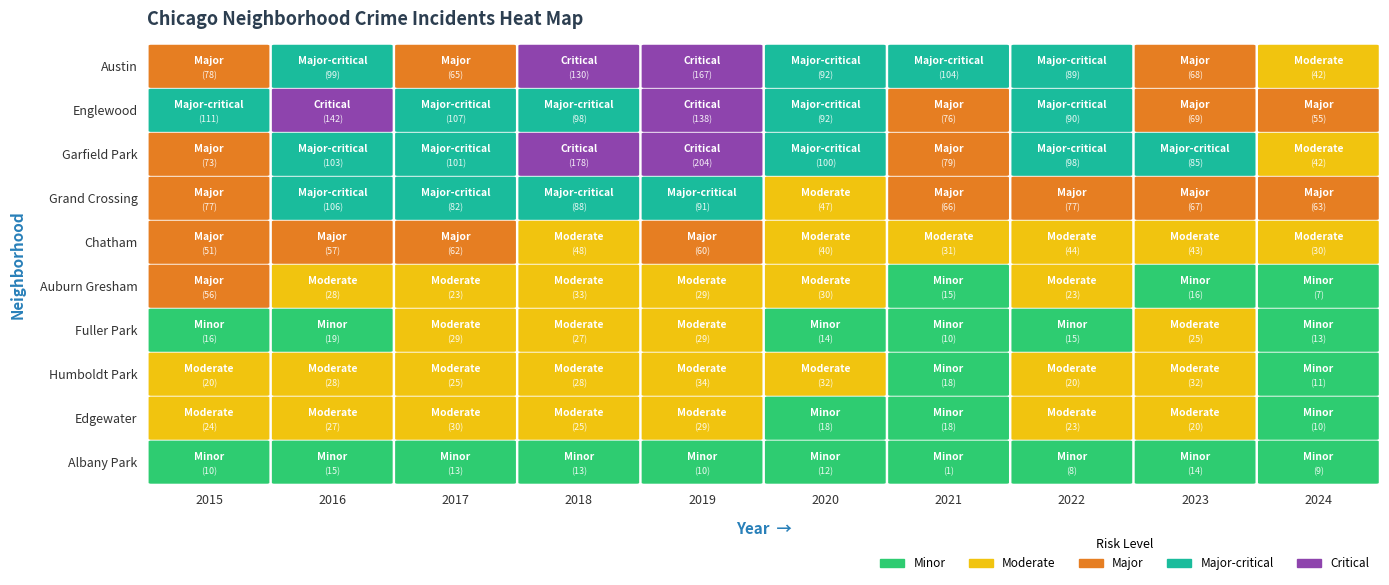

Reading right to left, transcribe all the data shown in this chart.

Austin: 9=42	8=68	7=89	6=104	5=92	4=167	3=130	2=65	1=99	0=78
Englewood: 9=55	8=69	7=90	6=76	5=92	4=138	3=98	2=107	1=142	0=111
Garfield Park: 9=42	8=85	7=98	6=79	5=100	4=204	3=178	2=101	1=103	0=73
Grand Crossing: 9=63	8=67	7=77	6=66	5=47	4=91	3=88	2=82	1=106	0=77
Chatham: 9=30	8=43	7=44	6=31	5=40	4=60	3=48	2=62	1=57	0=51
Auburn Gresham: 9=7	8=16	7=23	6=15	5=30	4=29	3=33	2=23	1=28	0=56
Fuller Park: 9=13	8=25	7=15	6=10	5=14	4=29	3=27	2=29	1=19	0=16
Humboldt Park: 9=11	8=32	7=20	6=18	5=32	4=34	3=28	2=25	1=28	0=20
Edgewater: 9=10	8=20	7=23	6=18	5=18	4=29	3=25	2=30	1=27	0=24
Albany Park: 9=9	8=14	7=8	6=1	5=12	4=10	3=13	2=13	1=15	0=10